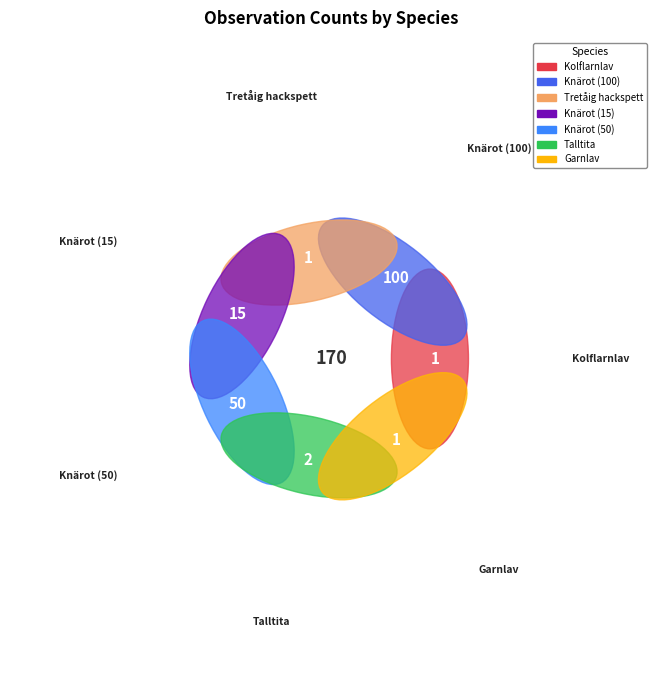

Is there a majority slice in this chart?

Yes